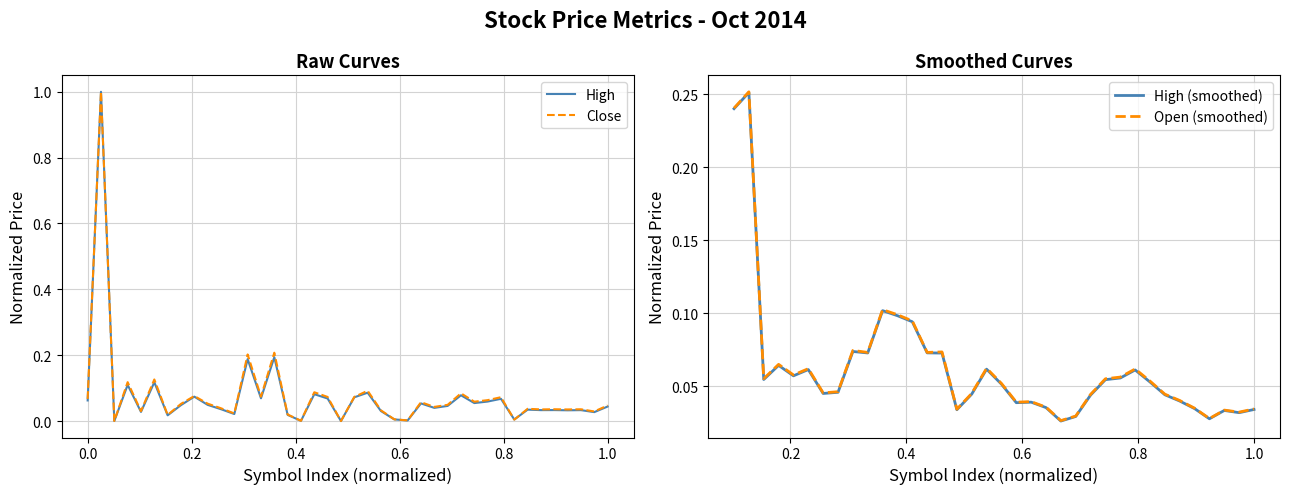

What is the total value across all series at AGQ?

0.1